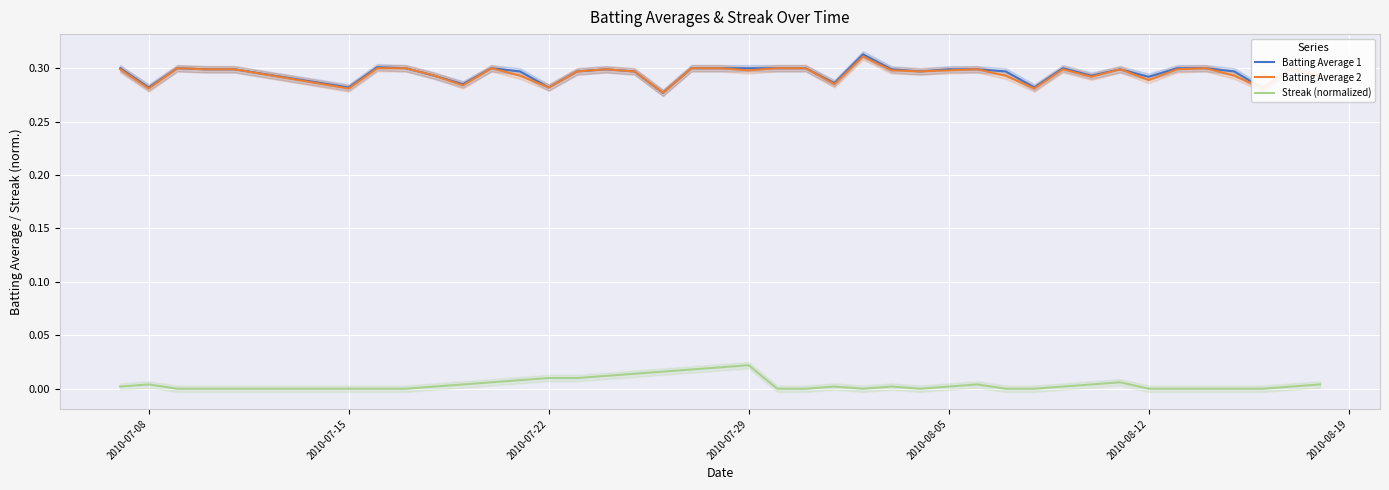

True or false: Batting Average 2 and Streak (normalized) intersect in this chart.

False